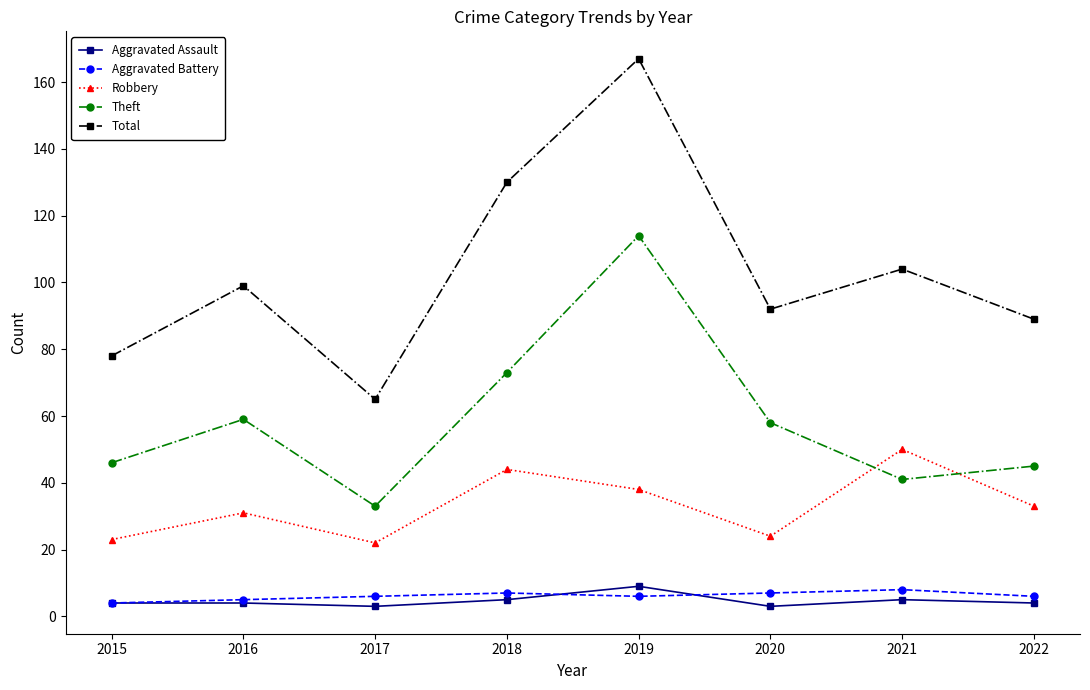

The value of Theft at 2015 is 46. True or false?

True